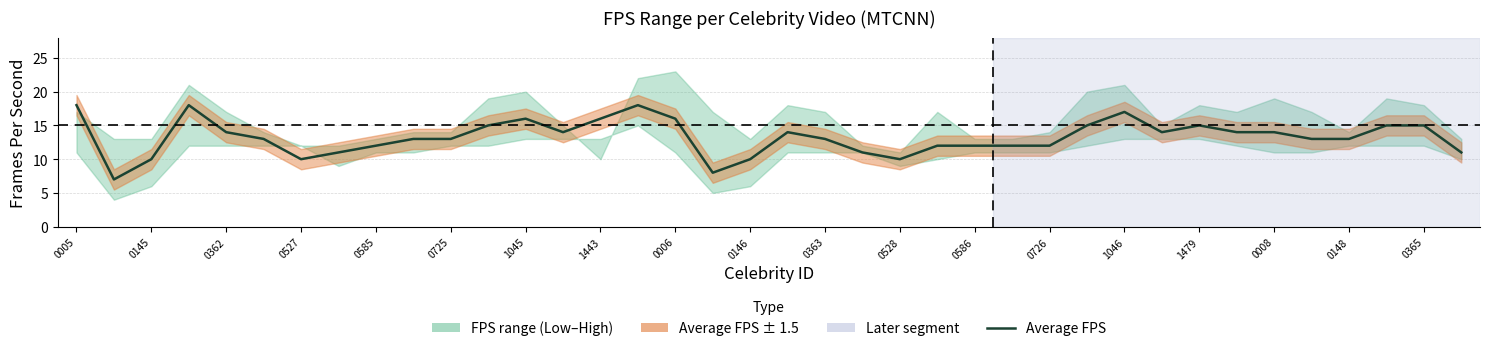

At which label does the data first exceed 13?

0005